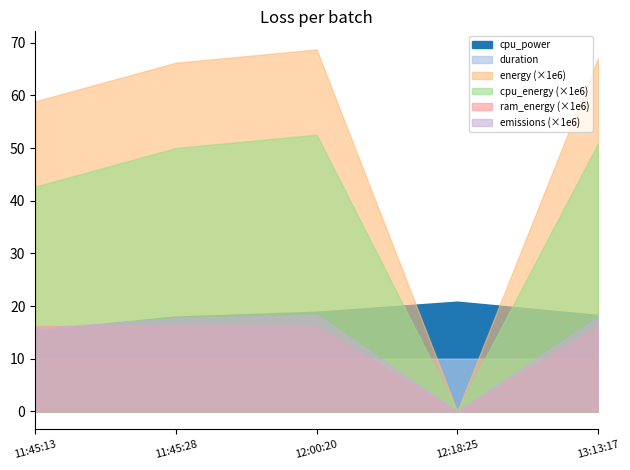

True or false: energy and ram_energy intersect in this chart.

False